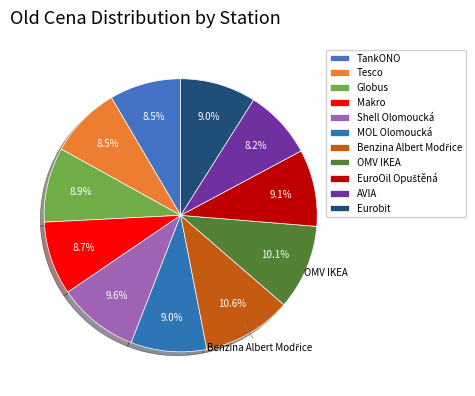

Which slice is the largest?

Benzina Albert Modřice